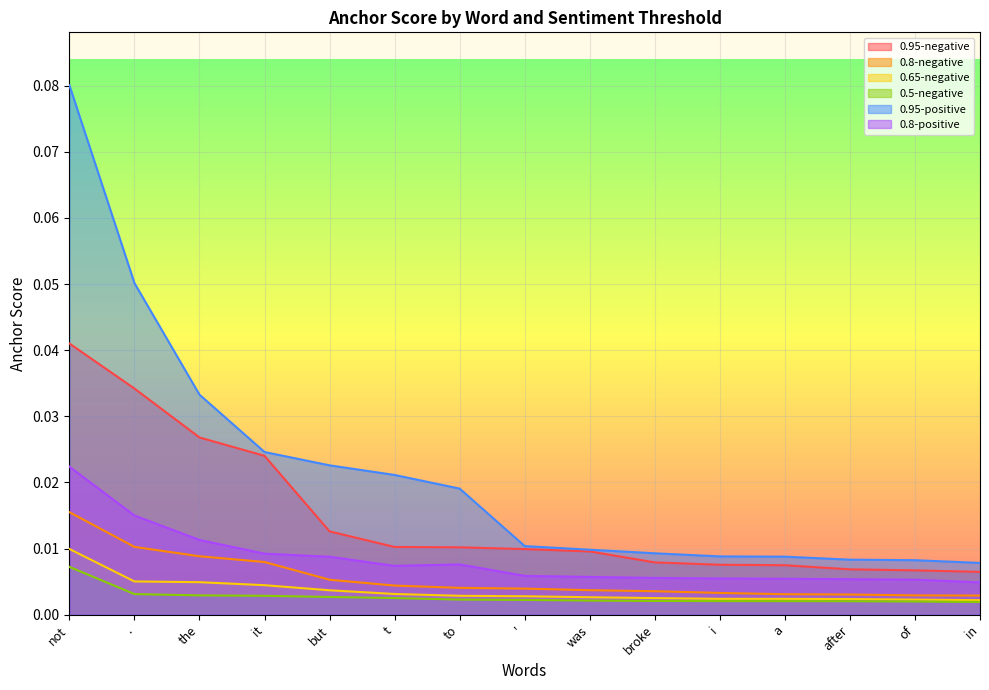

At which label is 0.95-negative closest to 0?

in